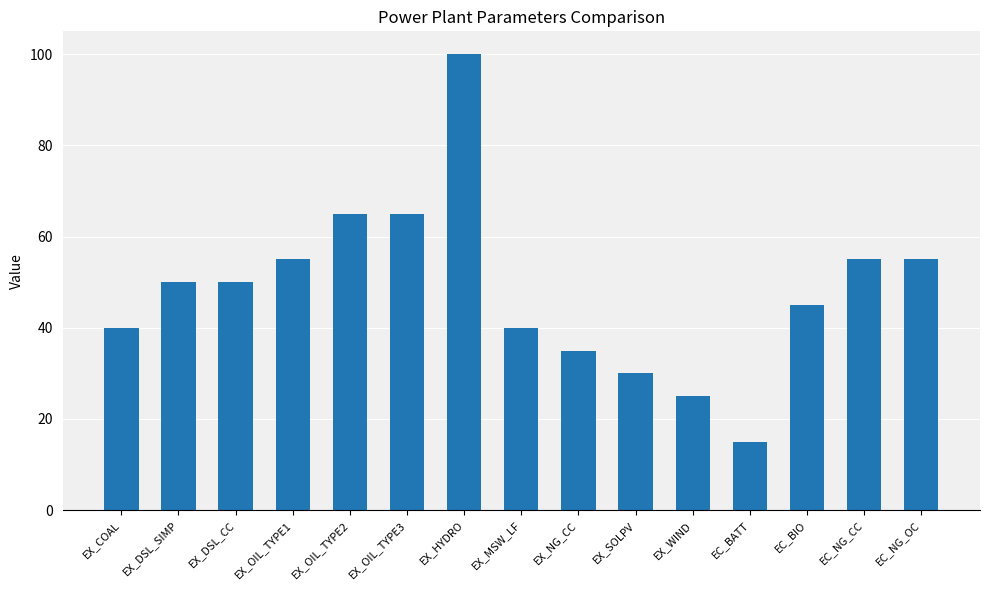

The chart shows a value of 40 at EX_MSW_LF. True or false?

True